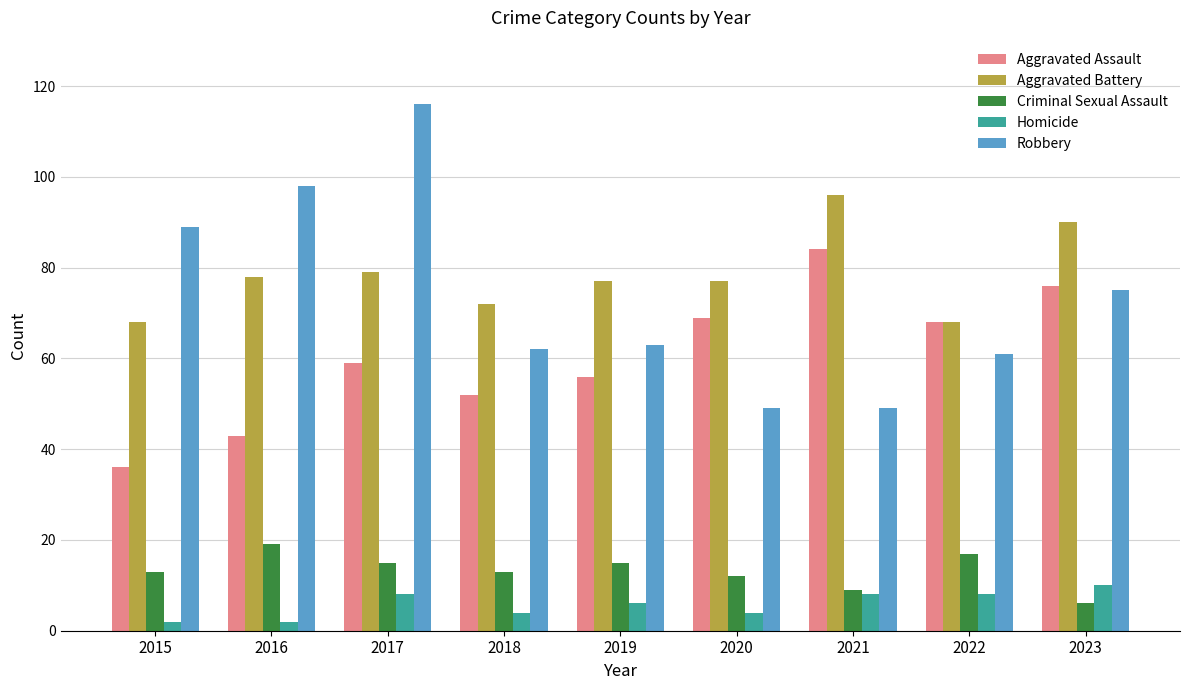

What is the maximum value shown in the chart?

116